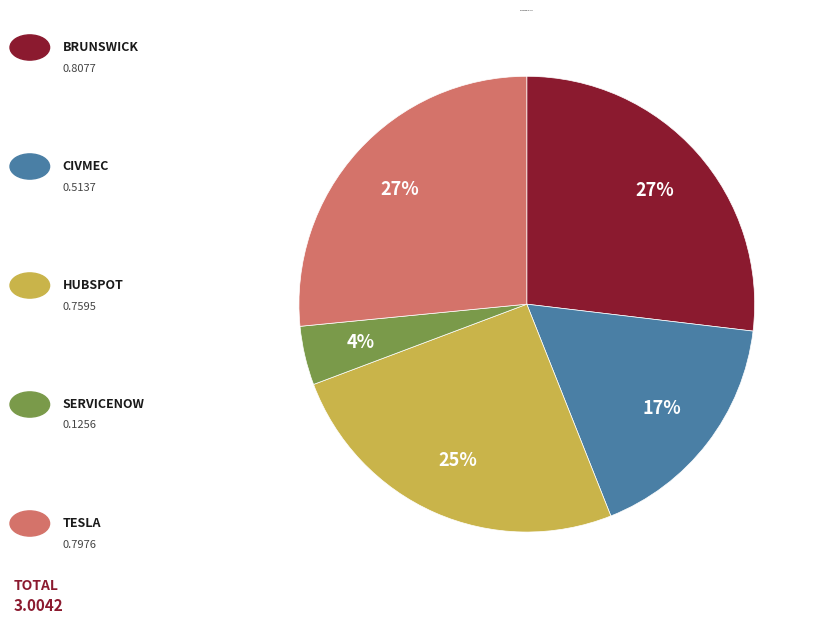

Is there a majority slice in this chart?

No